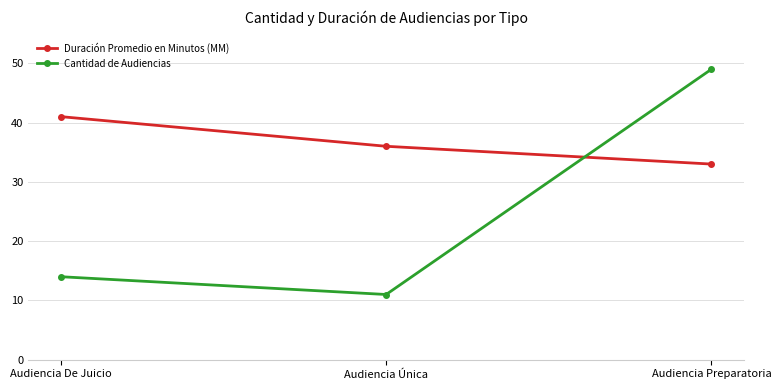

Reading right to left, list all the values displayed in this chart.

Duración Promedio en Minutos (MM): 33	36	41
Cantidad de Audiencias: 49	11	14